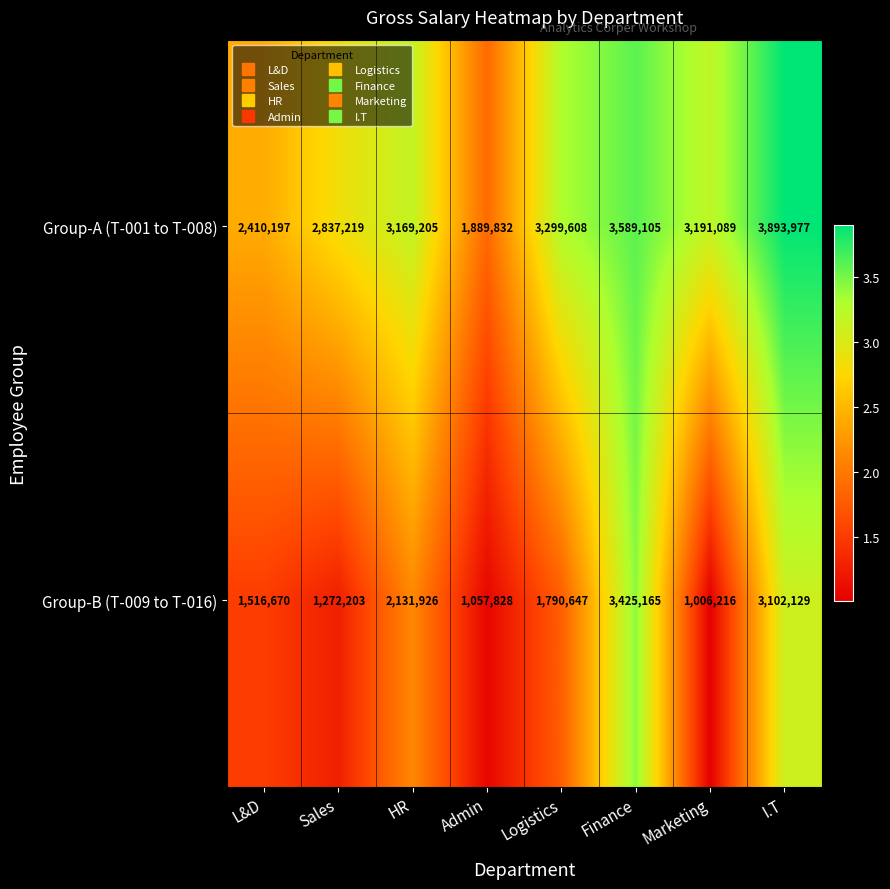

How many categories are shown in the chart?

8